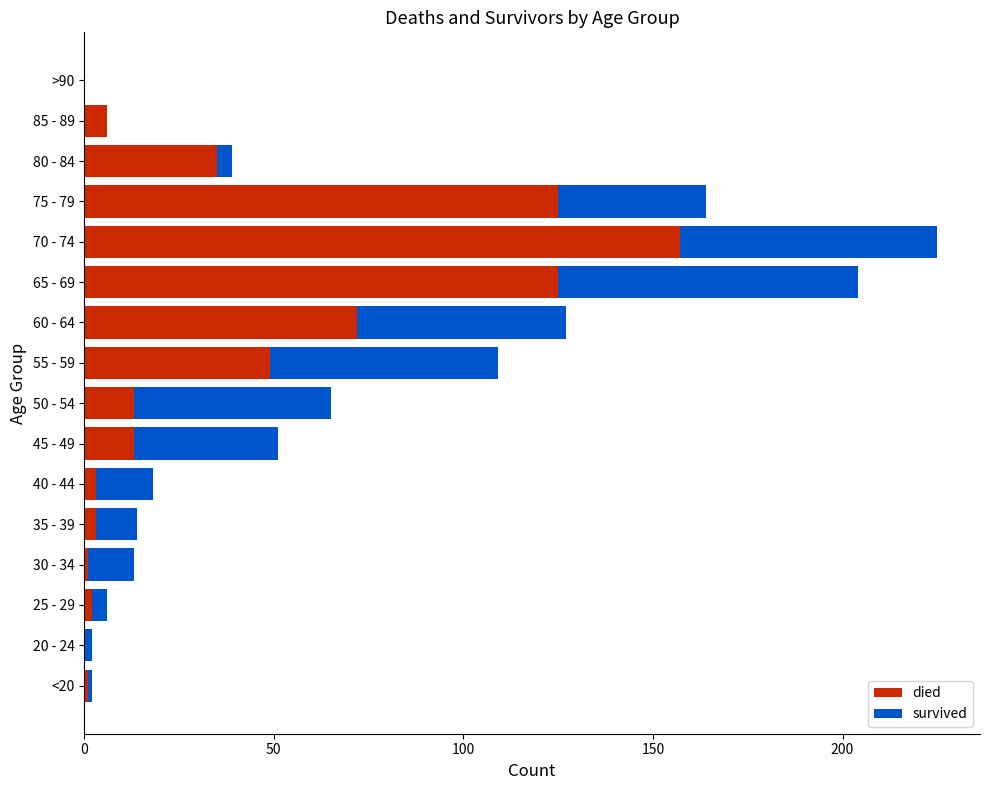

What is the sum of all died values?

605